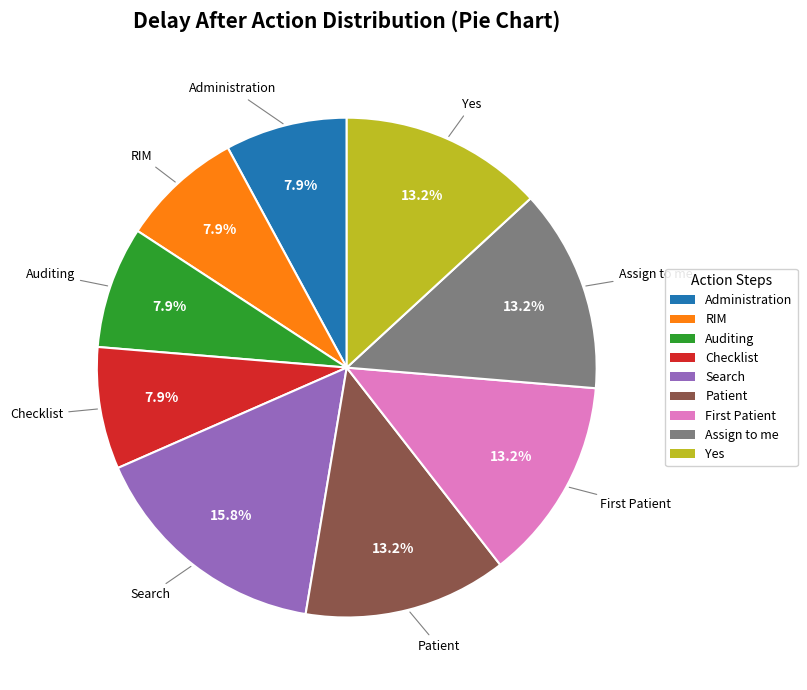

Which category has the biggest portion of the pie?

Search